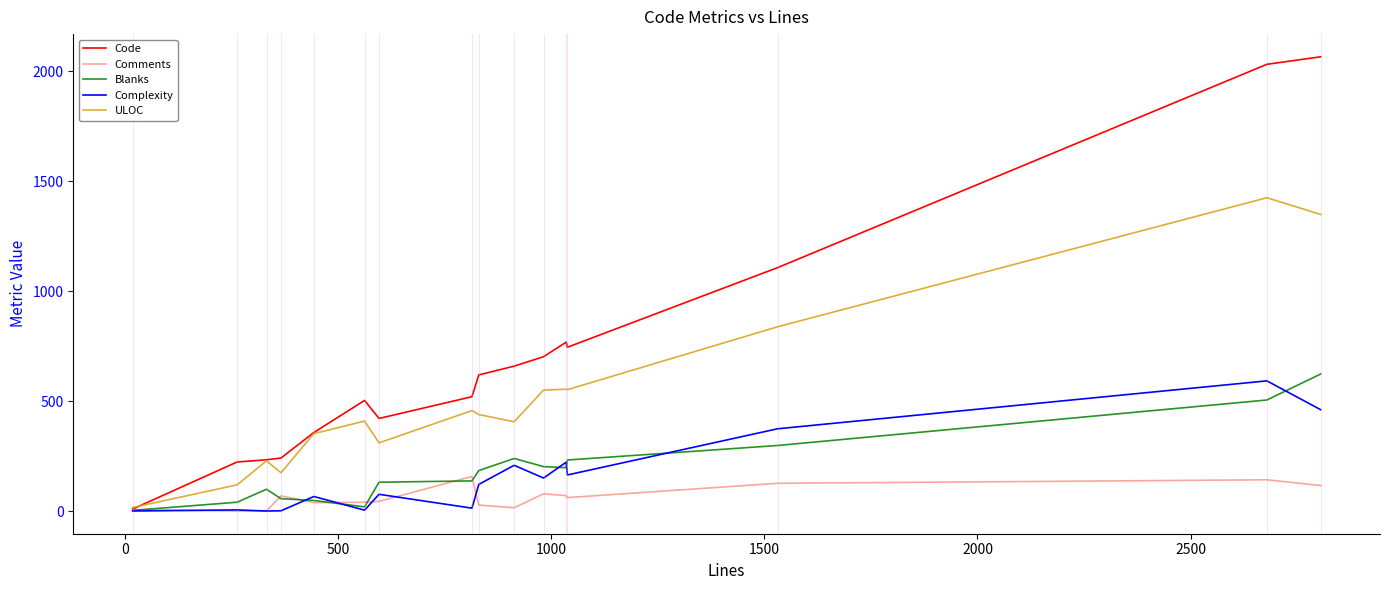

Which series has the widest spread of values?

Code